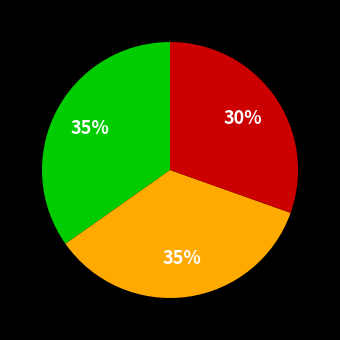

Is there a majority slice in this chart?

No